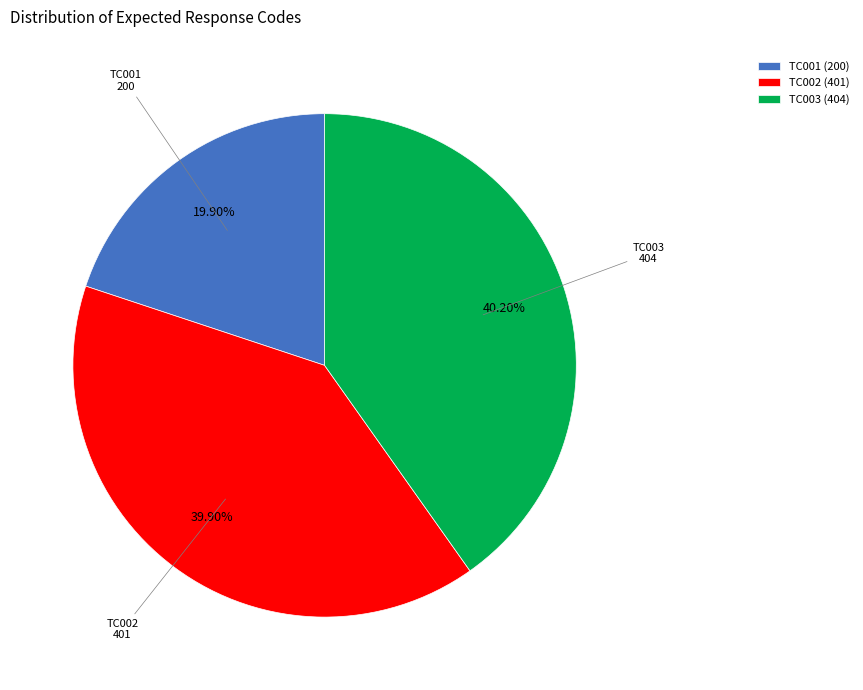

Which category has the smallest portion of the pie?

TC001